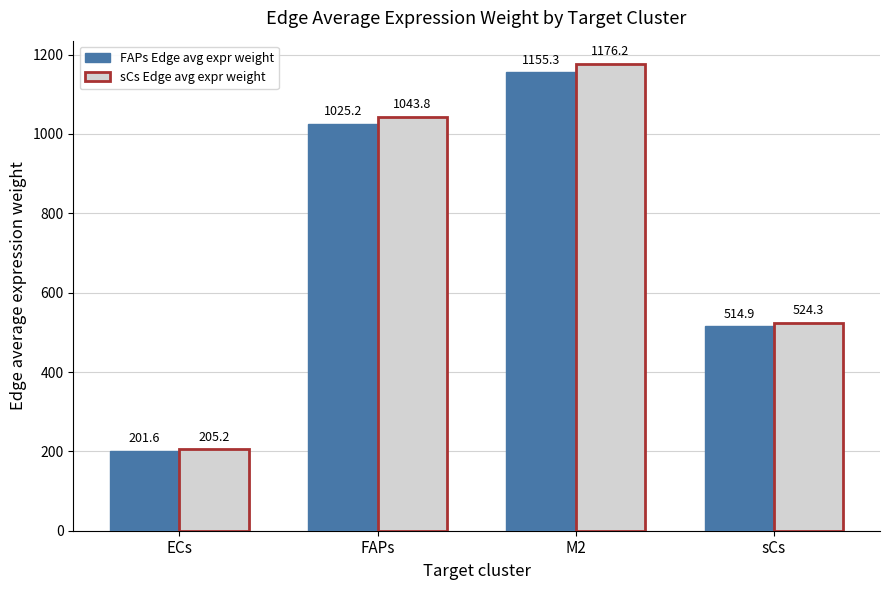

What is the lowest value of the FAPs Edge avg expr weight series?

201.6